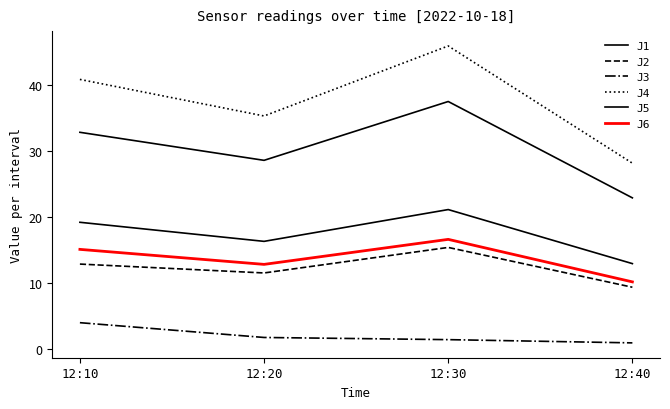

How many lines are shown in the chart?

6